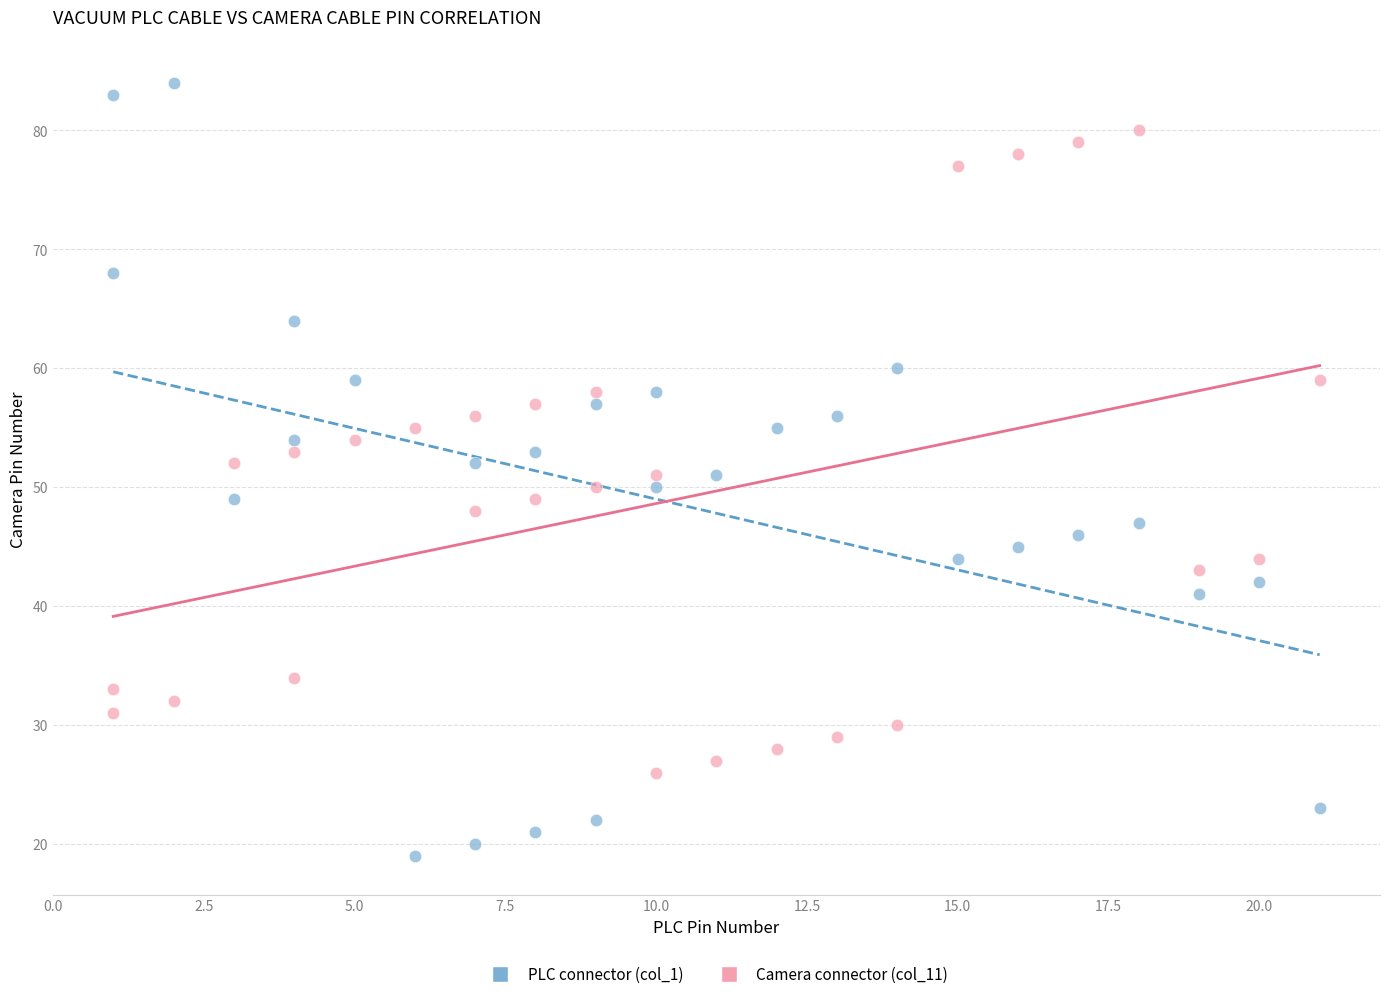

What are all the series names shown in the legend?

PLC connector (col_1), Camera connector (col_11)